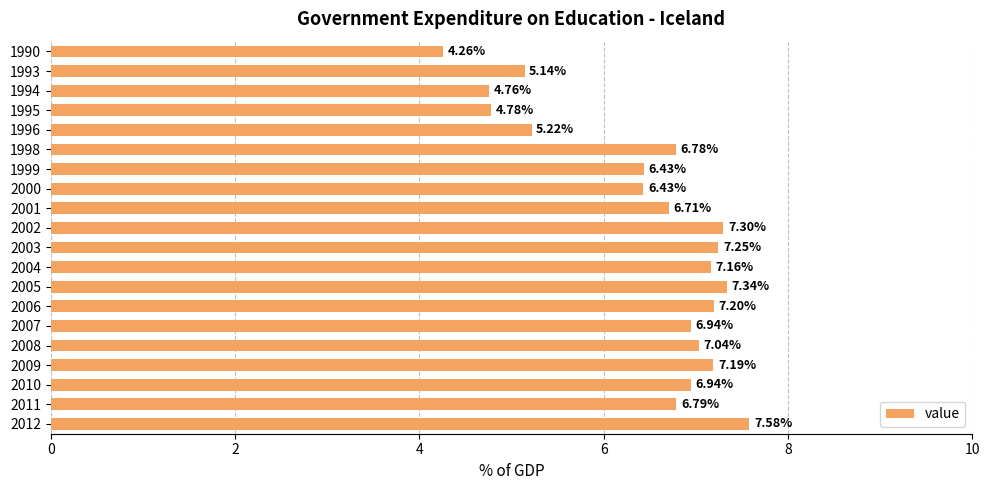

Which has a higher value, 1993 or 2011?

2011